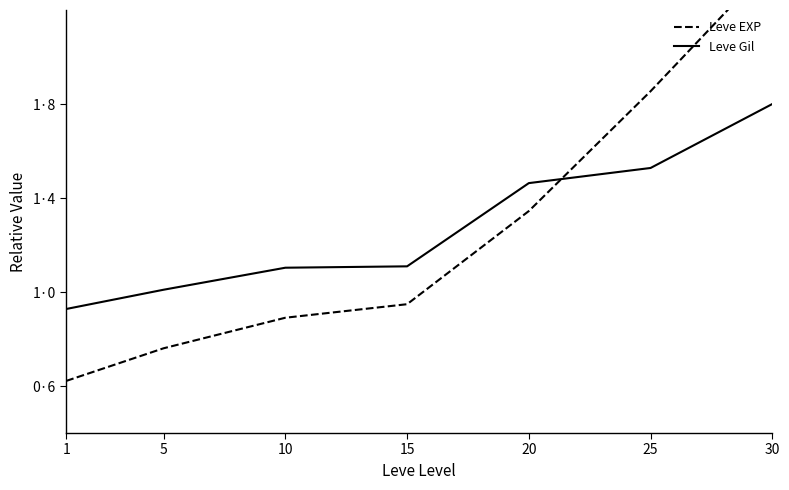

What is the maximum value for Leve Gil?

1.8